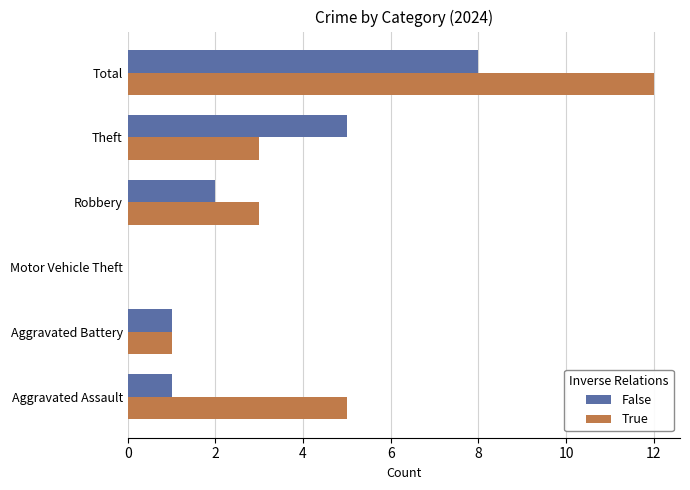

What is the sum of the True values at Aggravated Assault and Motor Vehicle Theft?

5